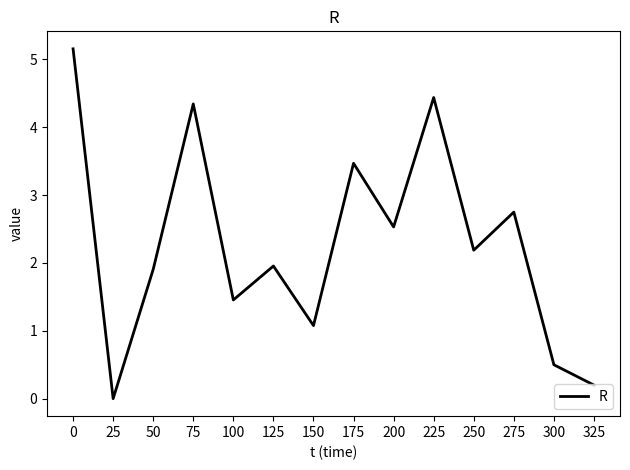

Reading left to right, extract all data points from this chart.

0=5.2	25=0.0	50=1.9	75=4.3	100=1.5	125=2.0	150=1.1	175=3.5	200=2.5	225=4.4	250=2.2	275=2.8	300=0.5	325=0.2